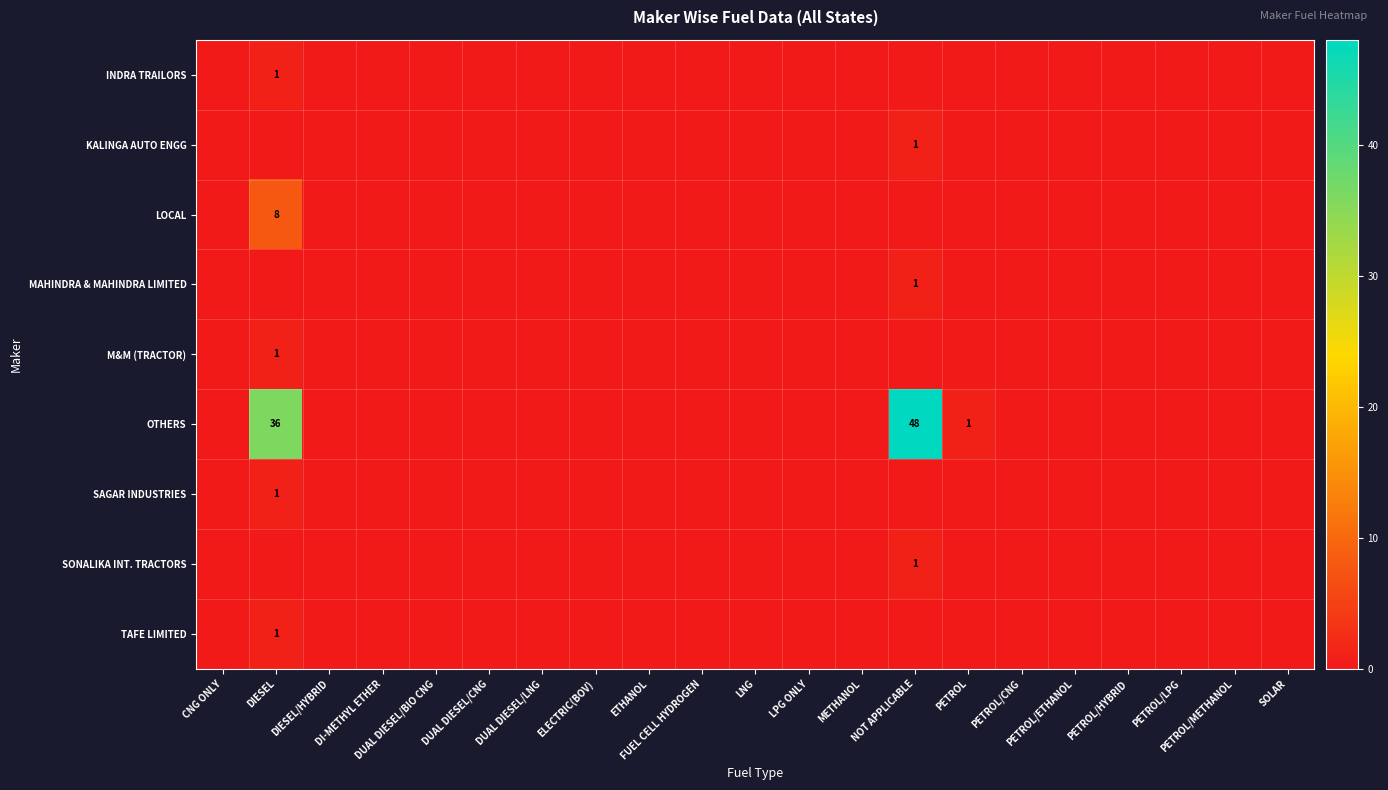

The value of LOCAL at METHANOL is 3. True or false?

False